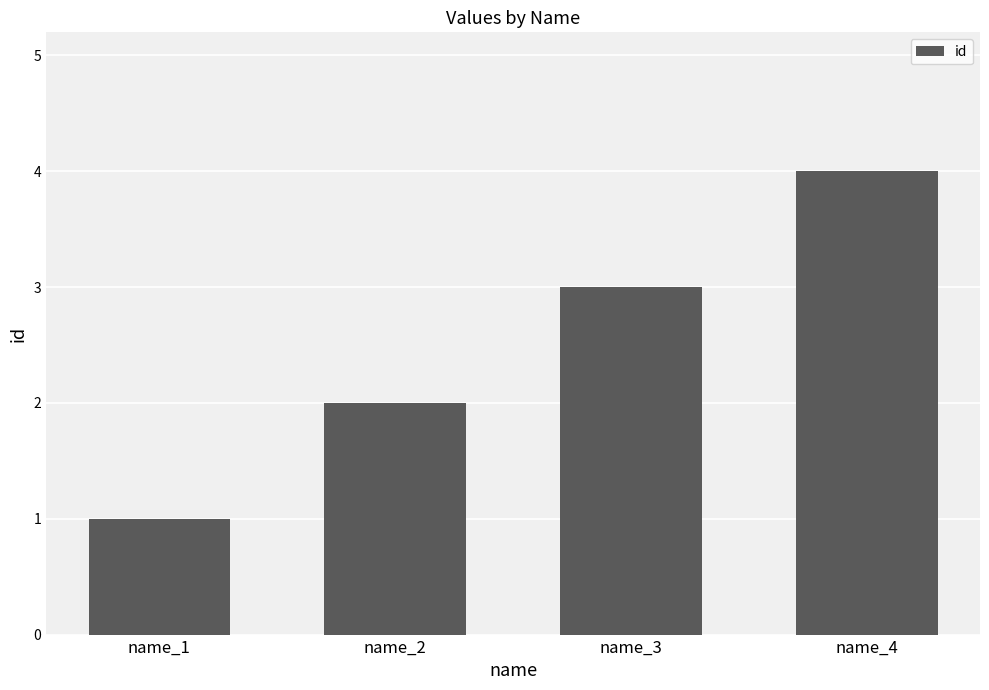

What is the change in value from name_1 to name_3?

+2